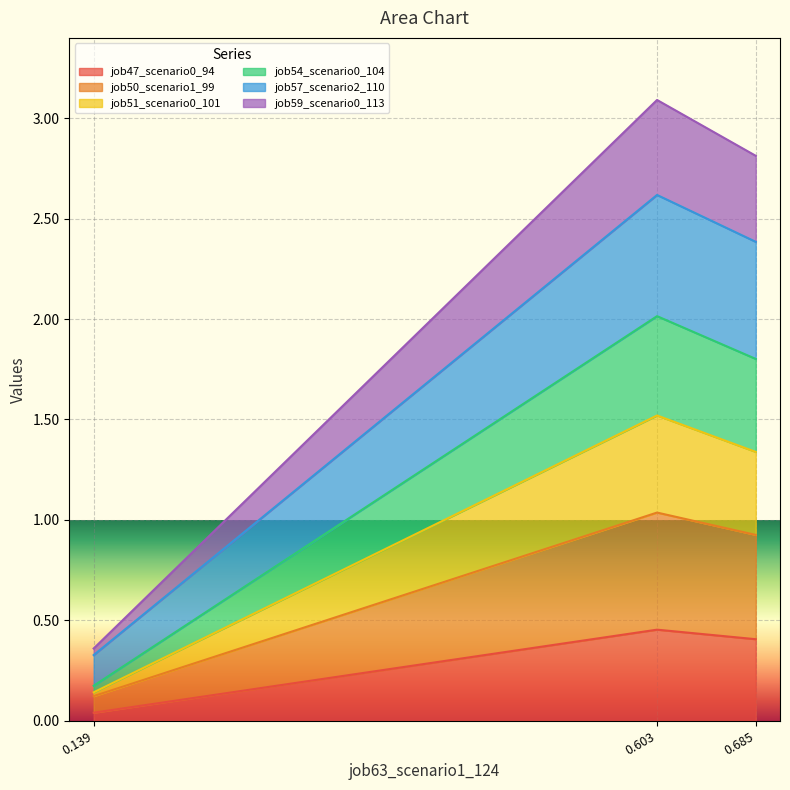

Does the chart display data point markers on the line(s)?

No